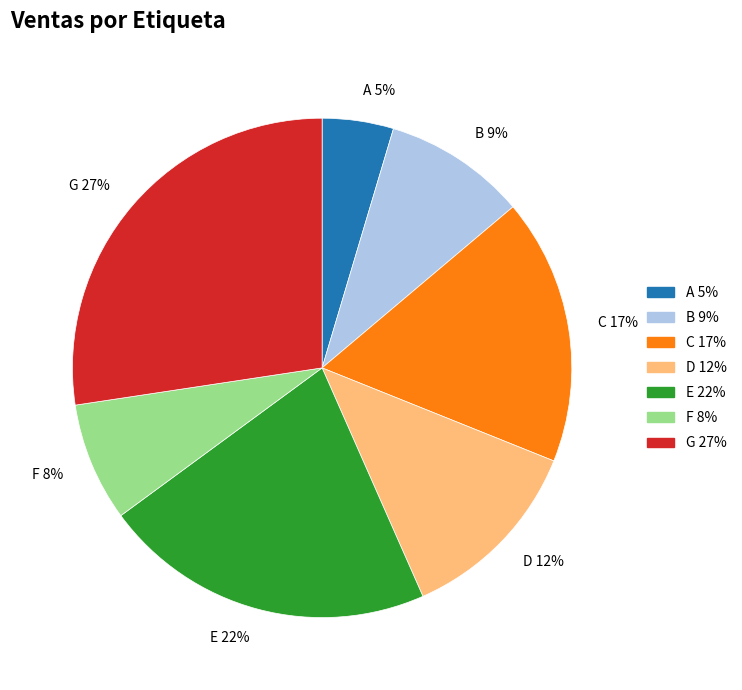

To the nearest percent, what is the difference between the F and A slice percentages?

3%